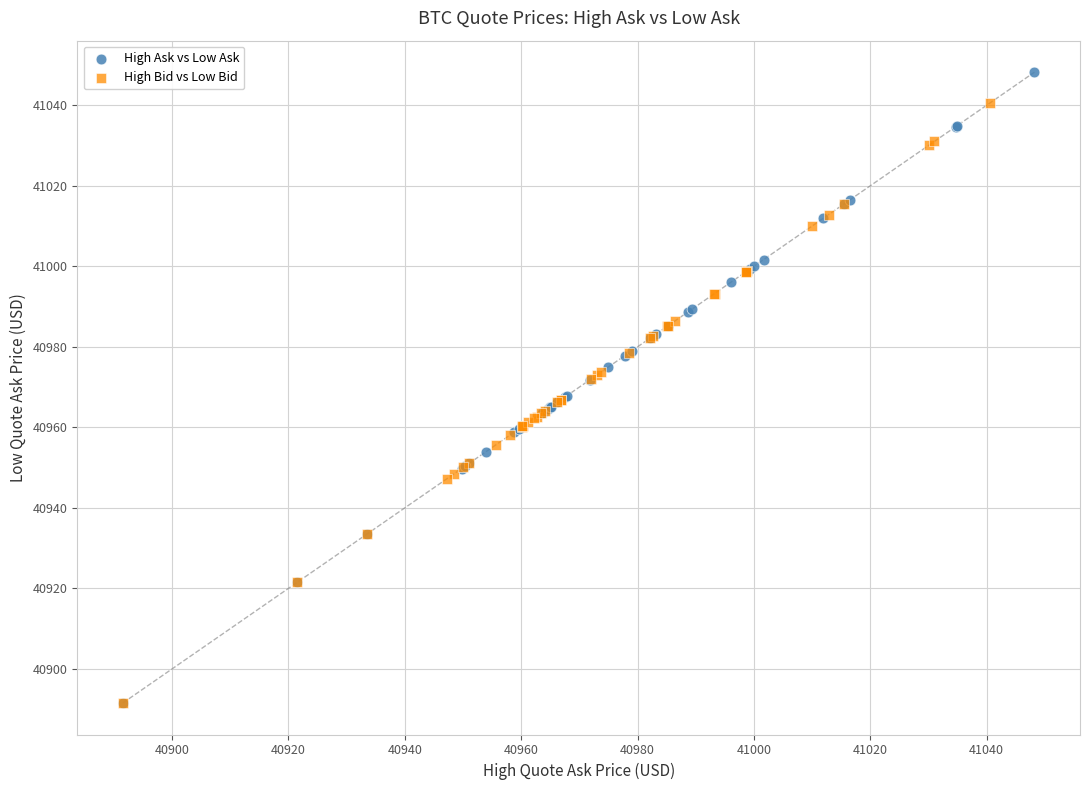

Which series has the largest Y range (max minus min)?

High Ask vs Low Ask